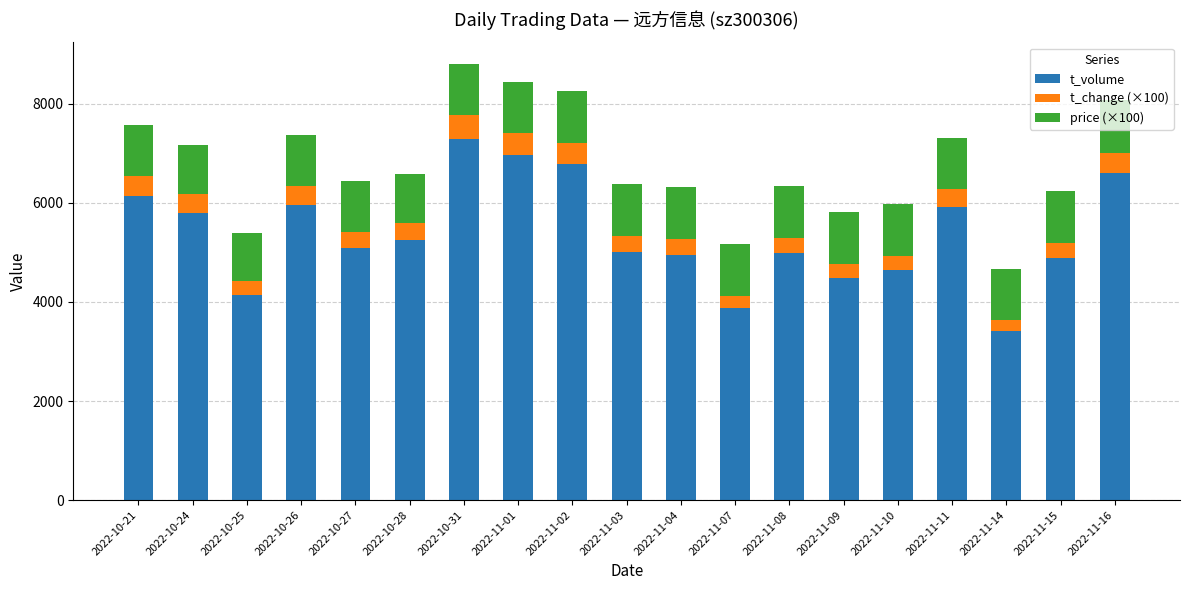

What is the total value across all series at 2022-10-21?

7567